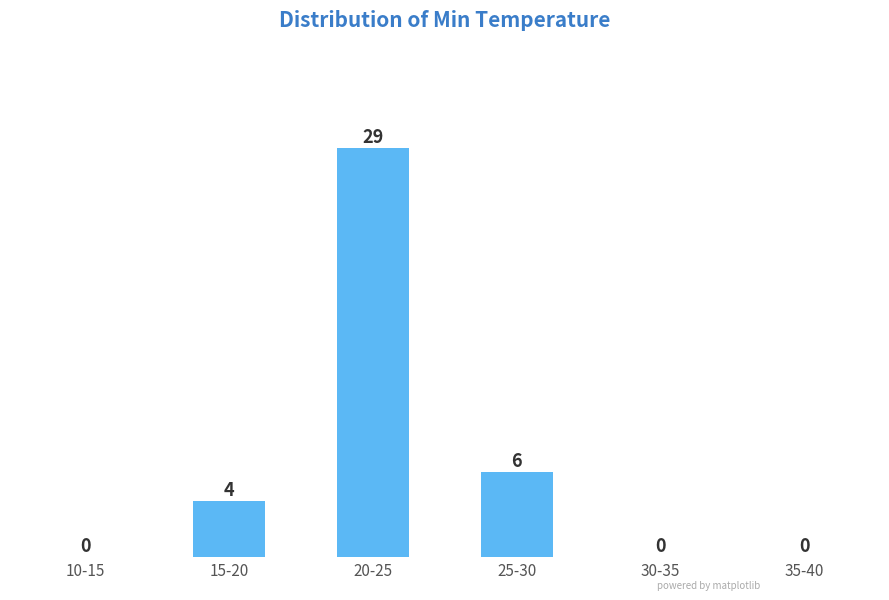

Reading left to right, transcribe all the data shown in this chart.

10-15=0	15-20=4	20-25=29	25-30=6	30-35=0	35-40=0